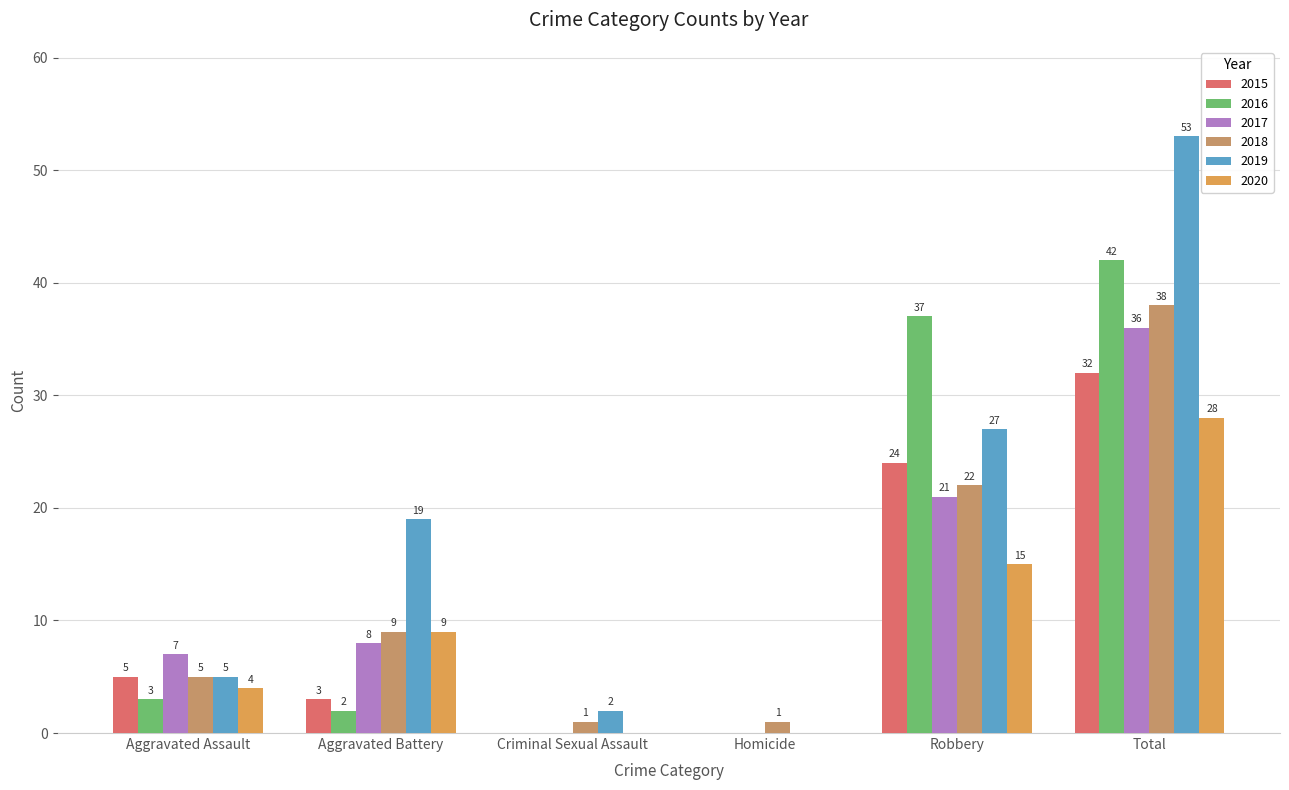

Reading right to left, what are all the values shown in this chart?

2015: 32	24	0	0	3	5
2016: 42	37	0	0	2	3
2017: 36	21	0	0	8	7
2018: 38	22	1	1	9	5
2019: 53	27	0	2	19	5
2020: 28	15	0	0	9	4